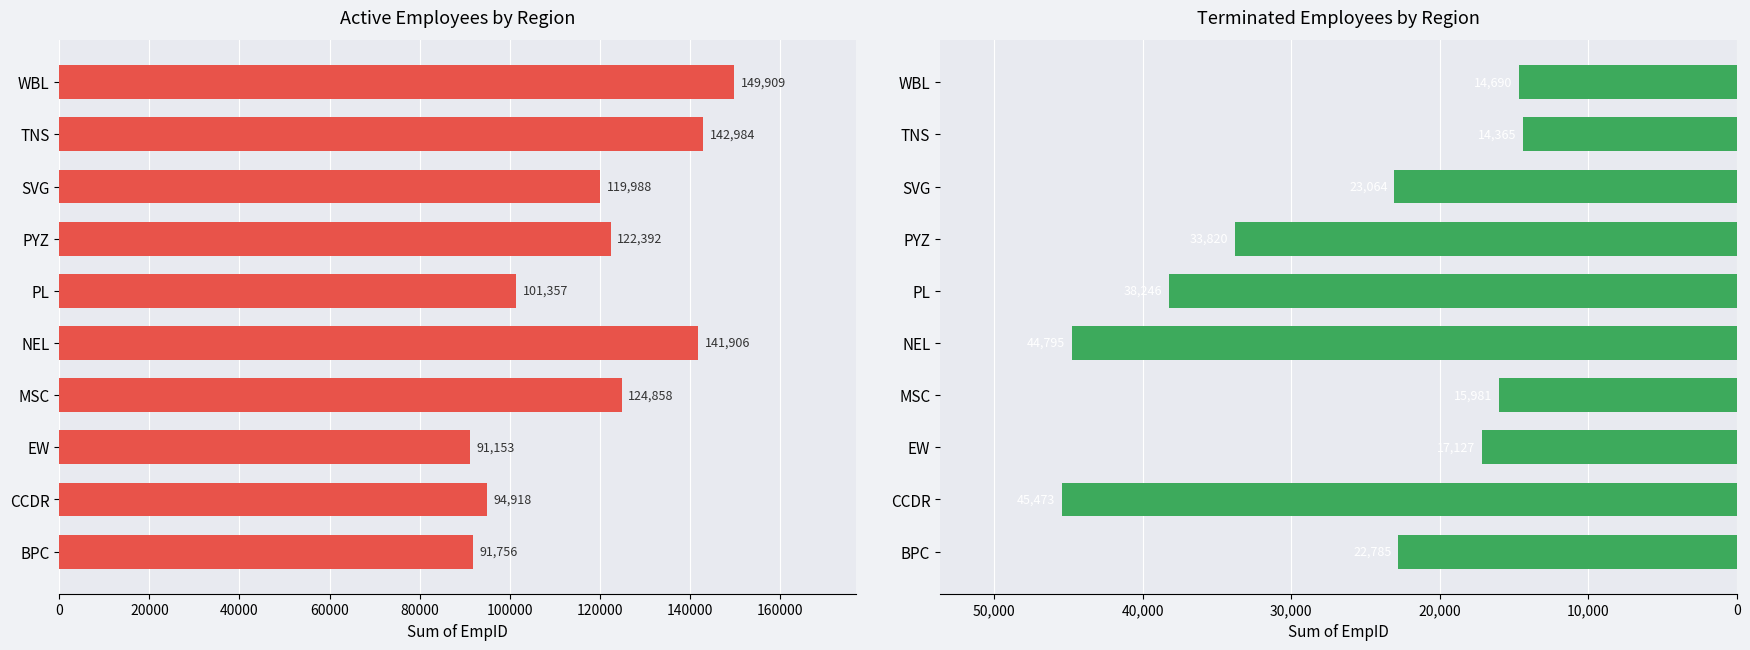

Rank the series by their average value, from lowest to highest.

Voluntarily Terminated, Active